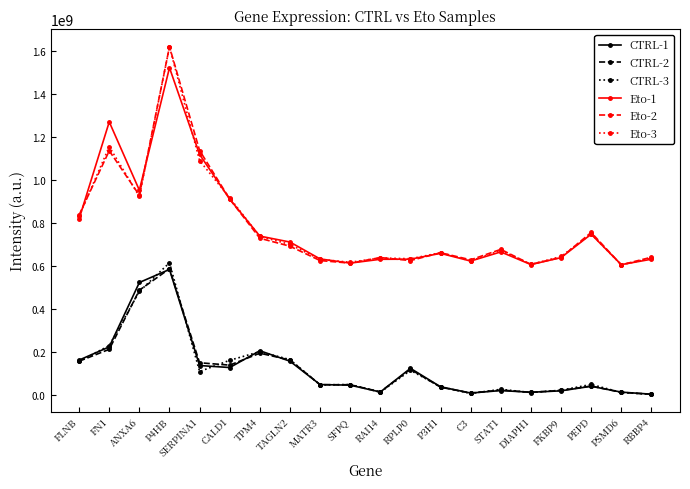

Which series has the largest range (max minus min)?

Eto-2